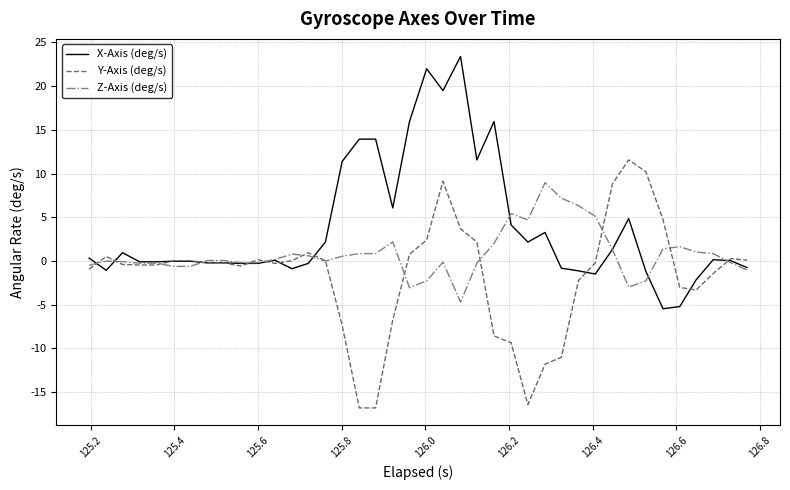

How many lines are shown in the chart?

3